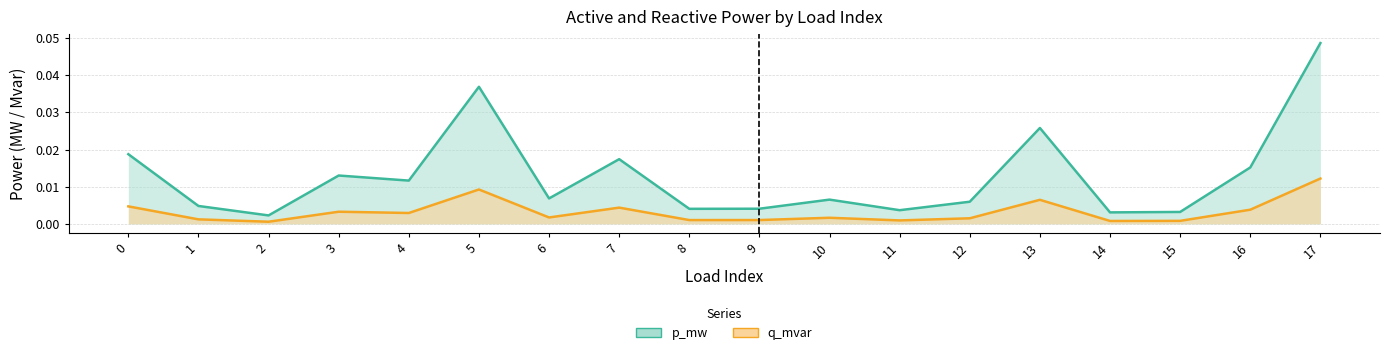

List the series in order of their peak value, lowest first.

q_mvar, p_mw